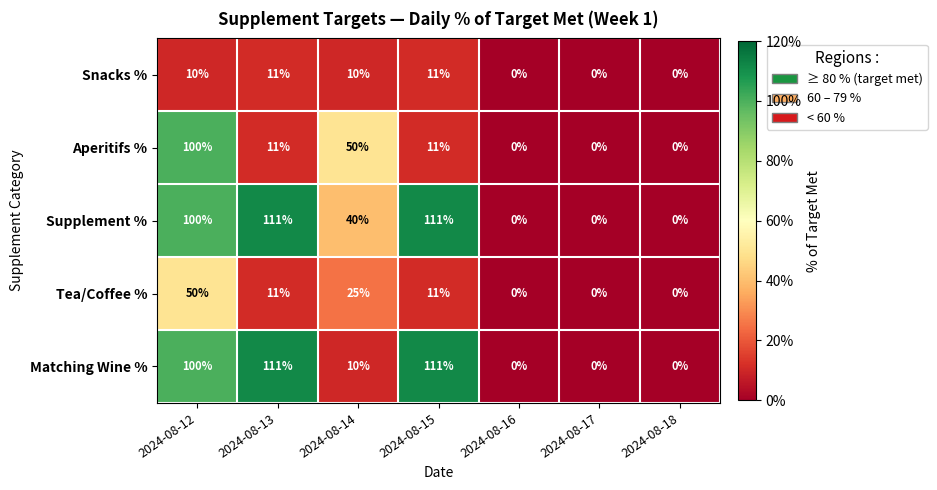

Which series has the largest total across all categories?

Supplement %